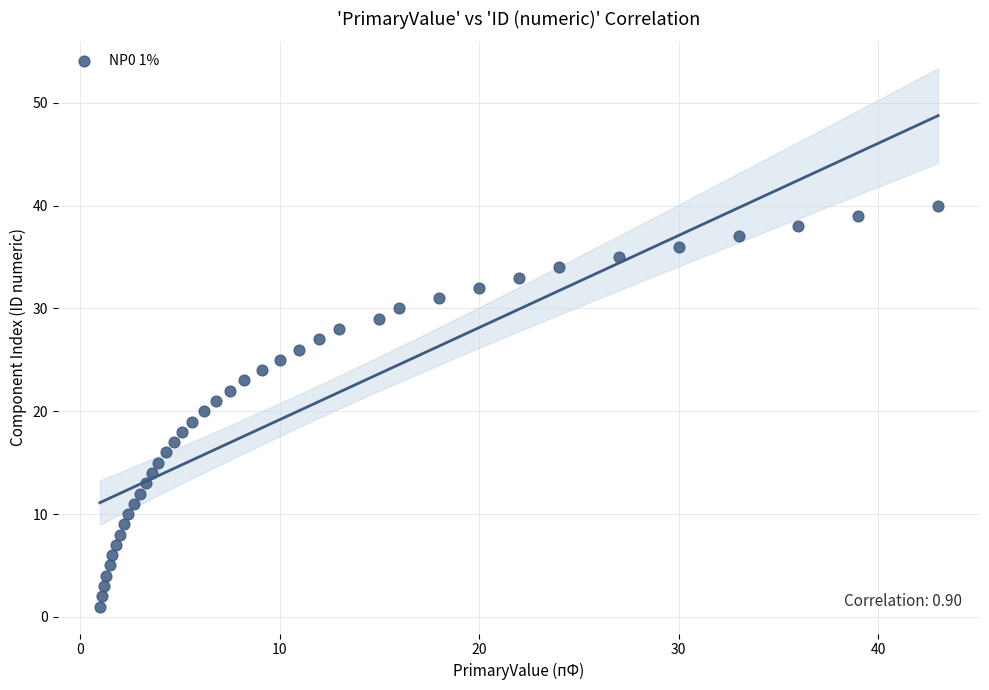

What is the range of Y values (max minus min)?

39